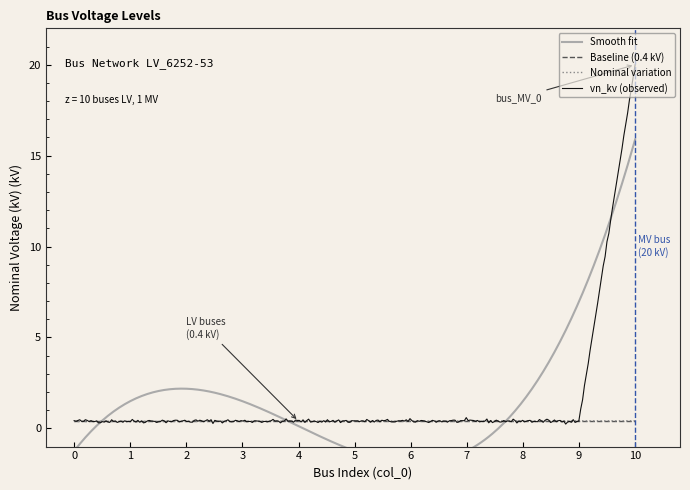

The value at 0 is 0.7. True or false?

False